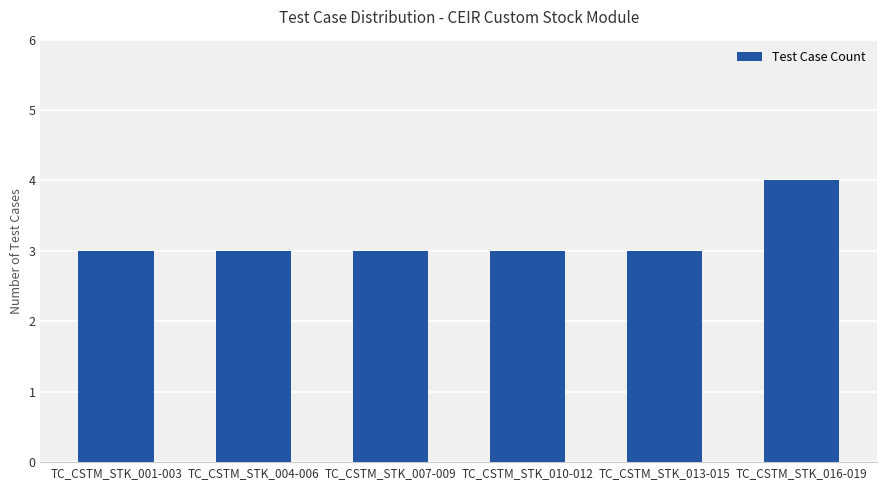

What is the change in value from TC_CSTM_STK_004-006 to TC_CSTM_STK_016-019?

+1